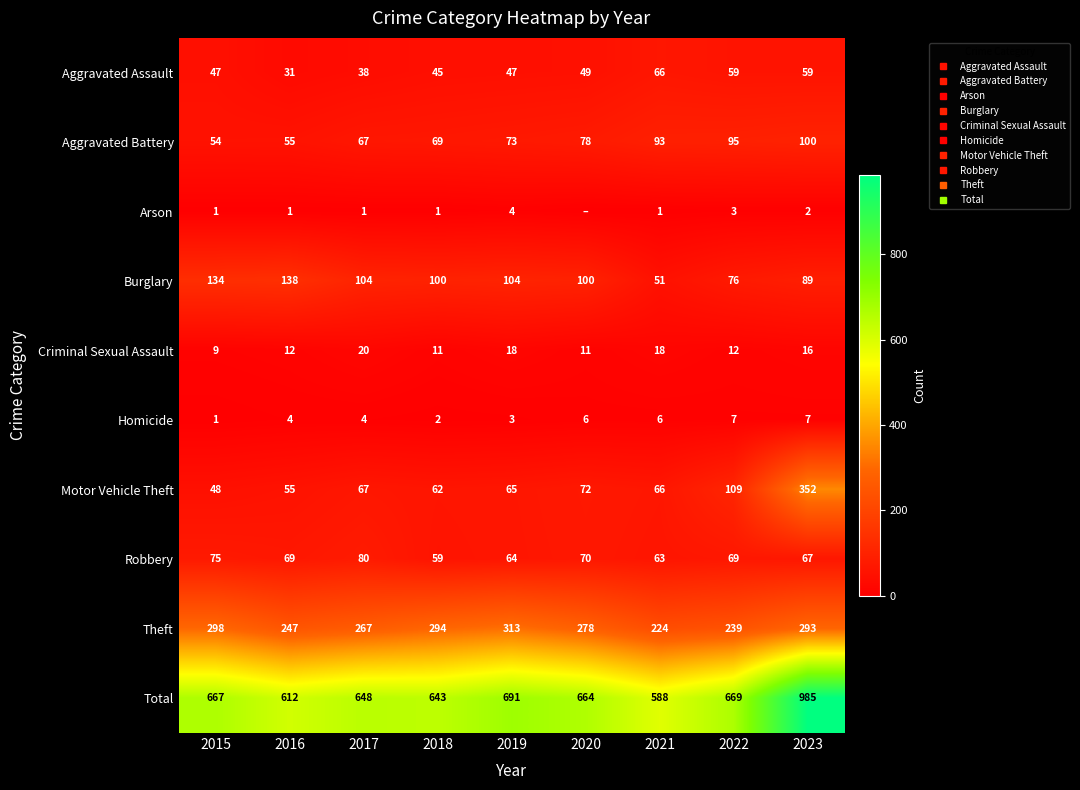

Which series has the largest range (max minus min)?

Total